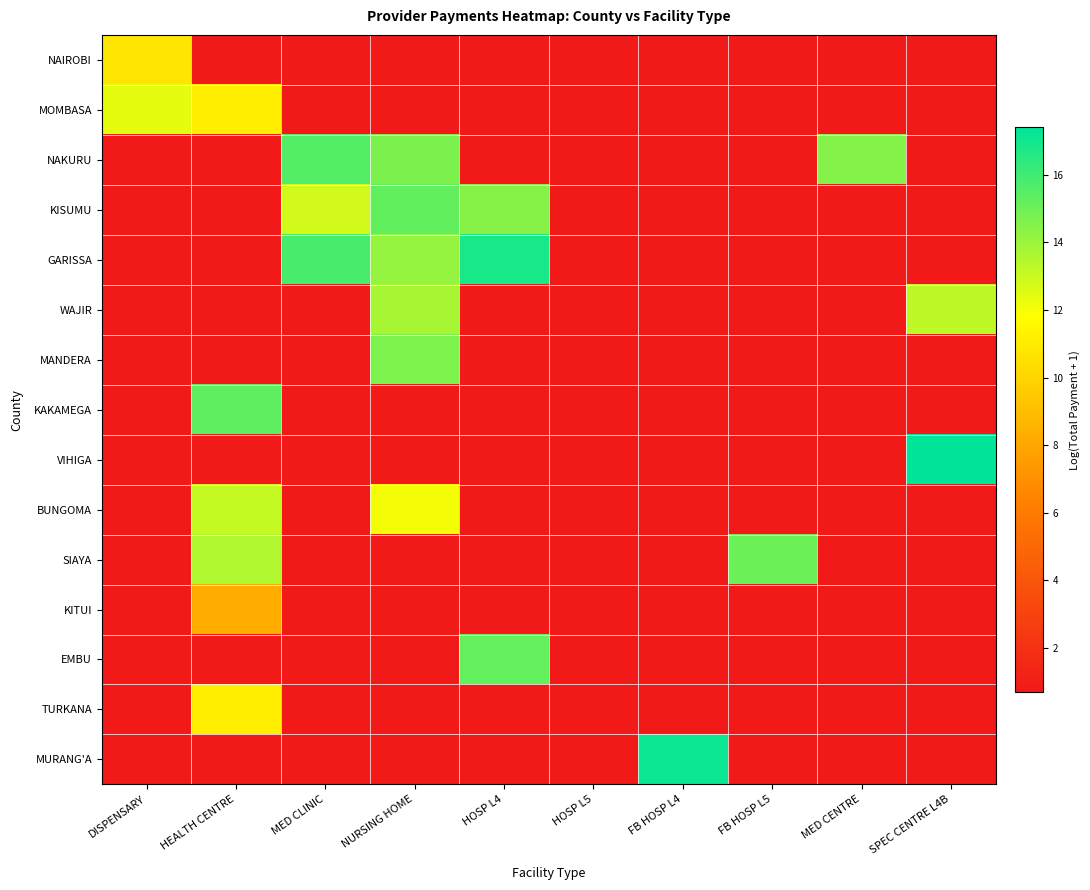

Reading left to right, transcribe all the data shown in this chart.

NAIROBI: DISPENSARY=10.8	HEALTH CENTRE=0.7	MED CLINIC=0.7	NURSING HOME=0.7	HOSP L4=0.7	HOSP L5=0.7	FB HOSP L4=0.7	FB HOSP L5=0.7	MED CENTRE=0.7	SPEC CENTRE L4B=0.7
MOMBASA: DISPENSARY=12.3	HEALTH CENTRE=11.1	MED CLINIC=0.7	NURSING HOME=0.7	HOSP L4=0.7	HOSP L5=0.7	FB HOSP L4=0.7	FB HOSP L5=0.7	MED CENTRE=0.7	SPEC CENTRE L4B=0.7
NAKURU: DISPENSARY=0.7	HEALTH CENTRE=0.7	MED CLINIC=15.6	NURSING HOME=14.7	HOSP L4=0.7	HOSP L5=0.7	FB HOSP L4=0.7	FB HOSP L5=0.7	MED CENTRE=14.5	SPEC CENTRE L4B=0.7
KISUMU: DISPENSARY=0.7	HEALTH CENTRE=0.7	MED CLINIC=12.8	NURSING HOME=15.2	HOSP L4=14.5	HOSP L5=0.7	FB HOSP L4=0.7	FB HOSP L5=0.7	MED CENTRE=0.7	SPEC CENTRE L4B=0.7
GARISSA: DISPENSARY=0.7	HEALTH CENTRE=0.7	MED CLINIC=15.8	NURSING HOME=14.2	HOSP L4=16.8	HOSP L5=0.7	FB HOSP L4=0.7	FB HOSP L5=0.7	MED CENTRE=0.7	SPEC CENTRE L4B=0.7
WAJIR: DISPENSARY=0.7	HEALTH CENTRE=0.7	MED CLINIC=0.7	NURSING HOME=13.7	HOSP L4=0.7	HOSP L5=0.7	FB HOSP L4=0.7	FB HOSP L5=0.7	MED CENTRE=0.7	SPEC CENTRE L4B=13.3
MANDERA: DISPENSARY=0.7	HEALTH CENTRE=0.7	MED CLINIC=0.7	NURSING HOME=14.7	HOSP L4=0.7	HOSP L5=0.7	FB HOSP L4=0.7	FB HOSP L5=0.7	MED CENTRE=0.7	SPEC CENTRE L4B=0.7
KAKAMEGA: DISPENSARY=0.7	HEALTH CENTRE=15.3	MED CLINIC=0.7	NURSING HOME=0.7	HOSP L4=0.7	HOSP L5=0.7	FB HOSP L4=0.7	FB HOSP L5=0.7	MED CENTRE=0.7	SPEC CENTRE L4B=0.7
VIHIGA: DISPENSARY=0.7	HEALTH CENTRE=0.7	MED CLINIC=0.7	NURSING HOME=0.7	HOSP L4=0.7	HOSP L5=0.7	FB HOSP L4=0.7	FB HOSP L5=0.7	MED CENTRE=0.7	SPEC CENTRE L4B=17.4
BUNGOMA: DISPENSARY=0.7	HEALTH CENTRE=13.1	MED CLINIC=0.7	NURSING HOME=12.1	HOSP L4=0.7	HOSP L5=0.7	FB HOSP L4=0.7	FB HOSP L5=0.7	MED CENTRE=0.7	SPEC CENTRE L4B=0.7
SIAYA: DISPENSARY=0.7	HEALTH CENTRE=13.5	MED CLINIC=0.7	NURSING HOME=0.7	HOSP L4=0.7	HOSP L5=0.7	FB HOSP L4=0.7	FB HOSP L5=15.0	MED CENTRE=0.7	SPEC CENTRE L4B=0.7
KITUI: DISPENSARY=0.7	HEALTH CENTRE=8.2	MED CLINIC=0.7	NURSING HOME=0.7	HOSP L4=0.7	HOSP L5=0.7	FB HOSP L4=0.7	FB HOSP L5=0.7	MED CENTRE=0.7	SPEC CENTRE L4B=0.7
EMBU: DISPENSARY=0.7	HEALTH CENTRE=0.7	MED CLINIC=0.7	NURSING HOME=0.7	HOSP L4=15.2	HOSP L5=0.7	FB HOSP L4=0.7	FB HOSP L5=0.7	MED CENTRE=0.7	SPEC CENTRE L4B=0.7
TURKANA: DISPENSARY=0.7	HEALTH CENTRE=11.1	MED CLINIC=0.7	NURSING HOME=0.7	HOSP L4=0.7	HOSP L5=0.7	FB HOSP L4=0.7	FB HOSP L5=0.7	MED CENTRE=0.7	SPEC CENTRE L4B=0.7
MURANG'A: DISPENSARY=0.7	HEALTH CENTRE=0.7	MED CLINIC=0.7	NURSING HOME=0.7	HOSP L4=0.7	HOSP L5=0.7	FB HOSP L4=17.2	FB HOSP L5=0.7	MED CENTRE=0.7	SPEC CENTRE L4B=0.7